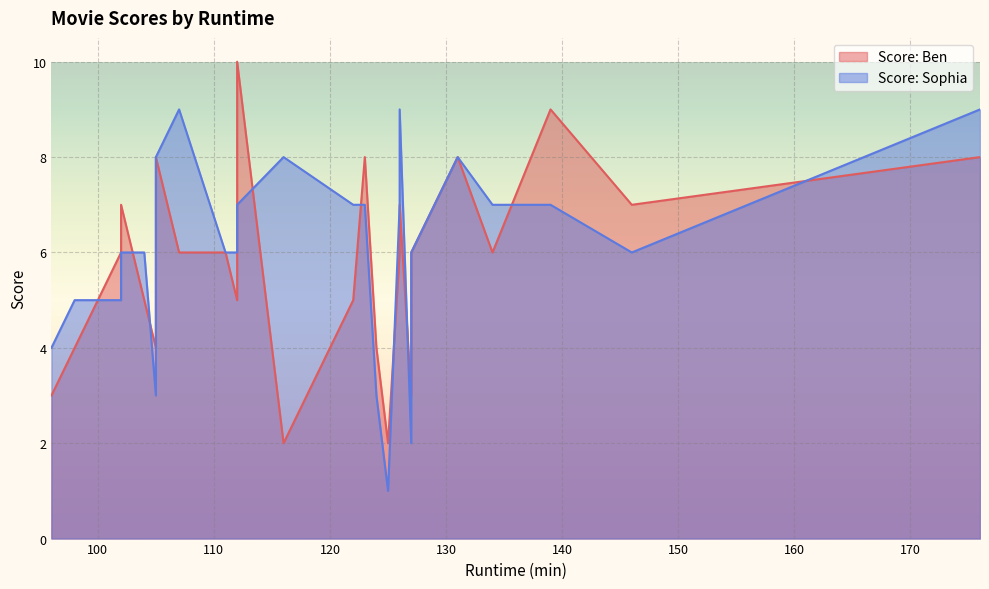

What is the difference between the maximum and minimum values in the Score: Sophia series?

8